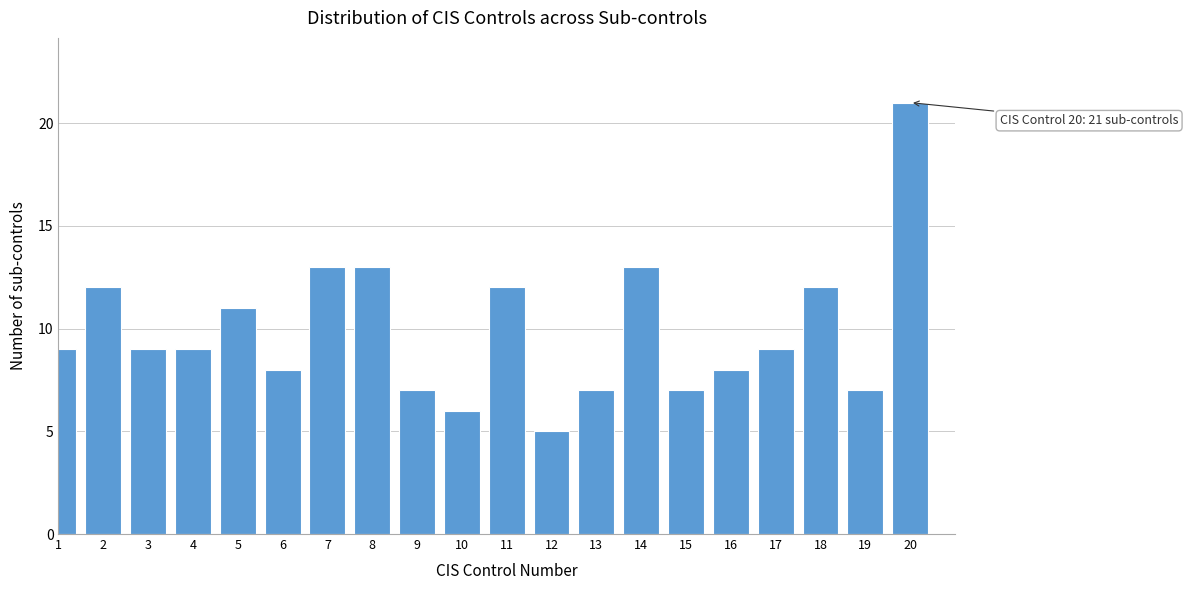

Reading left to right, what are all the values shown in this chart?

9	12	9	9	11	8	13	13	7	6	12	5	7	13	7	8	9	12	7	21